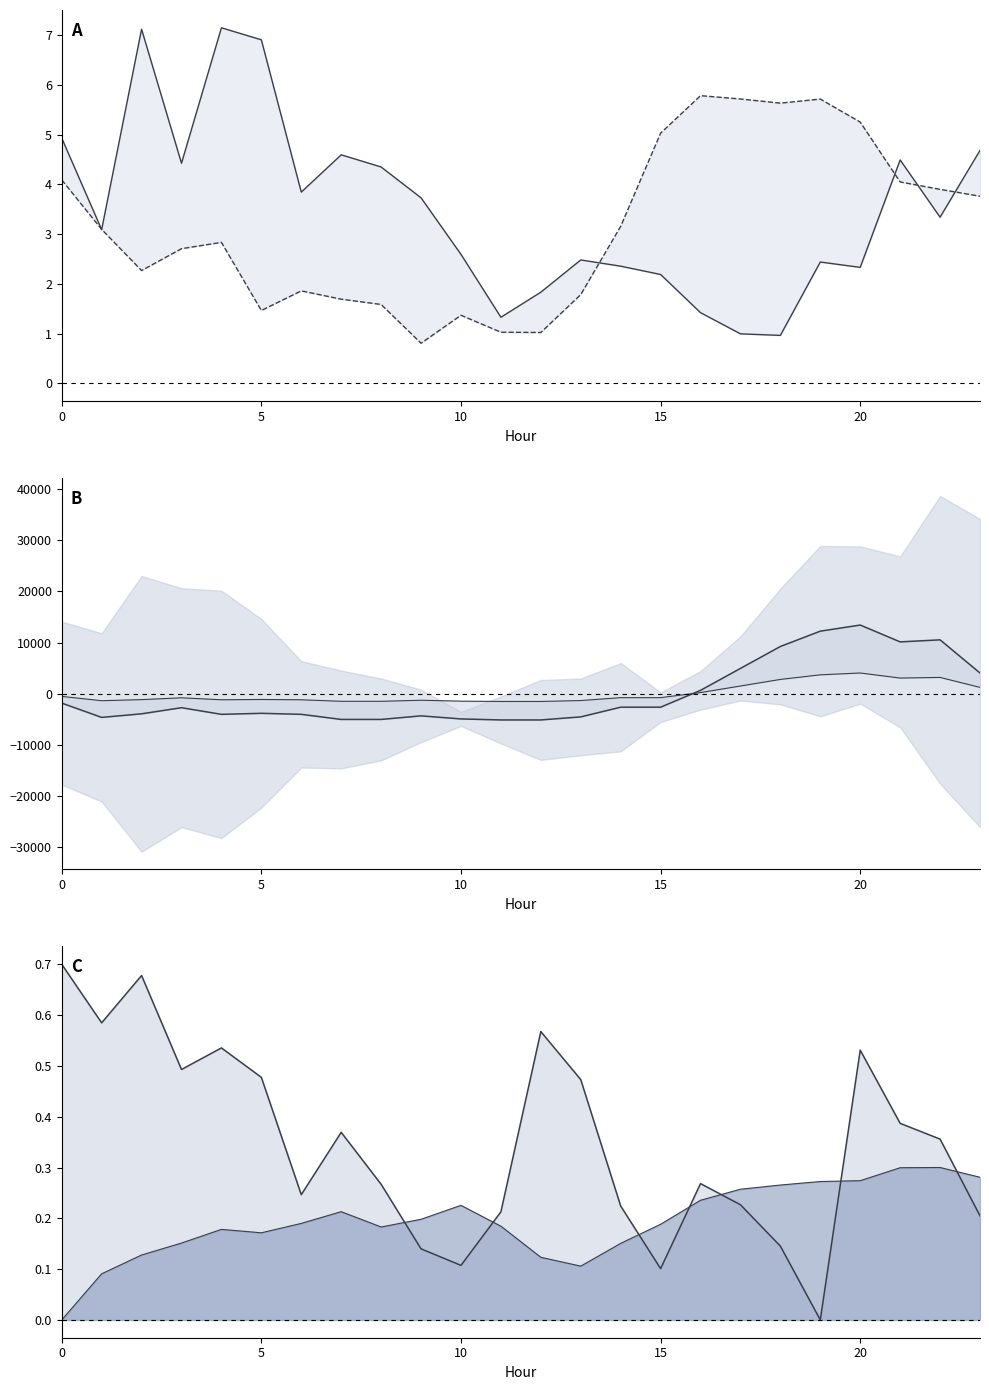

Is the value of ATT14 line at 19 greater than the value of ATT8 (centered) at 15?

Yes